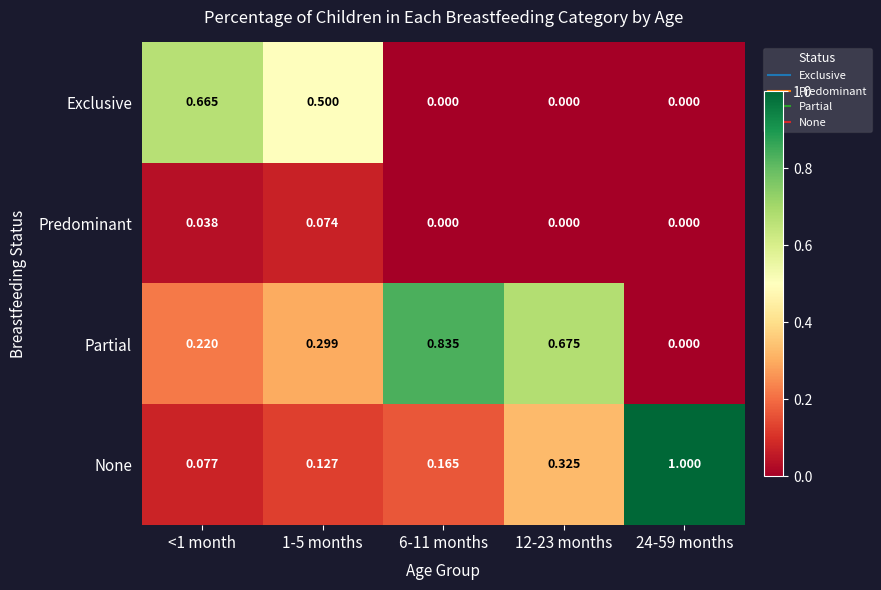

Which label corresponds to the largest value in the chart?

24-59 months